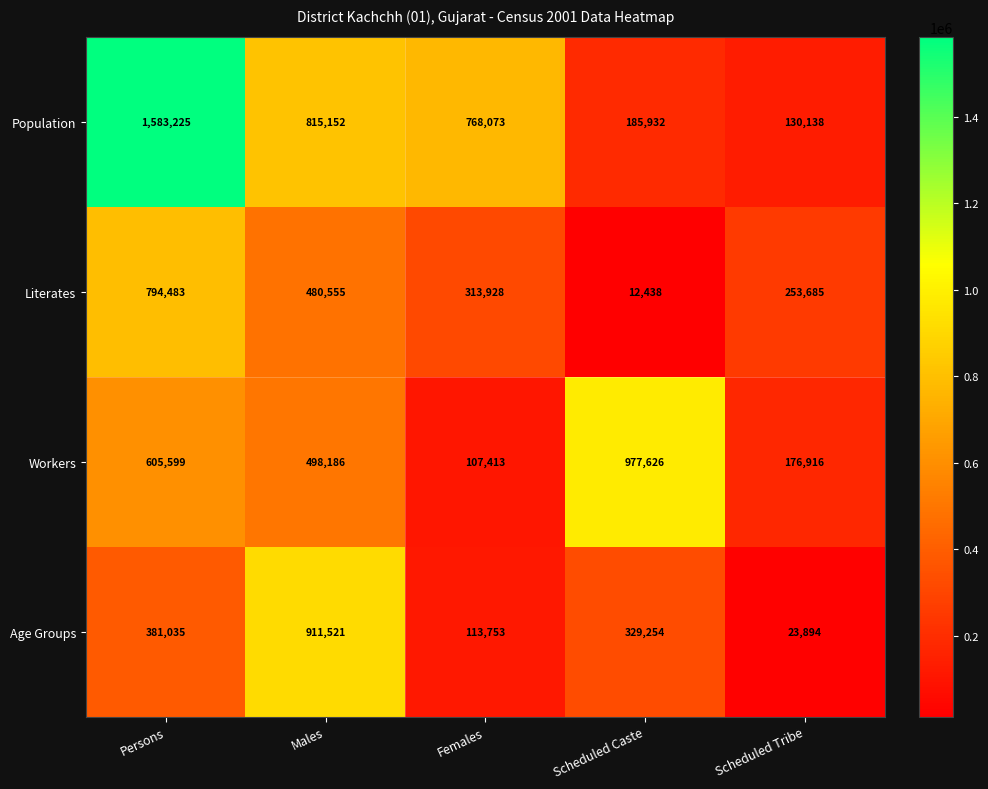

Reading left to right, transcribe all the data shown in this chart.

Population: Persons=1583225	Males=815152	Females=768073	Scheduled Caste=185932	Scheduled Tribe=130138
Literates: Persons=794483	Males=480555	Females=313928	Scheduled Caste=12438	Scheduled Tribe=253685
Workers: Persons=605599	Males=498186	Females=107413	Scheduled Caste=977626	Scheduled Tribe=176916
Age Groups: Persons=381035	Males=911521	Females=113753	Scheduled Caste=329254	Scheduled Tribe=23894